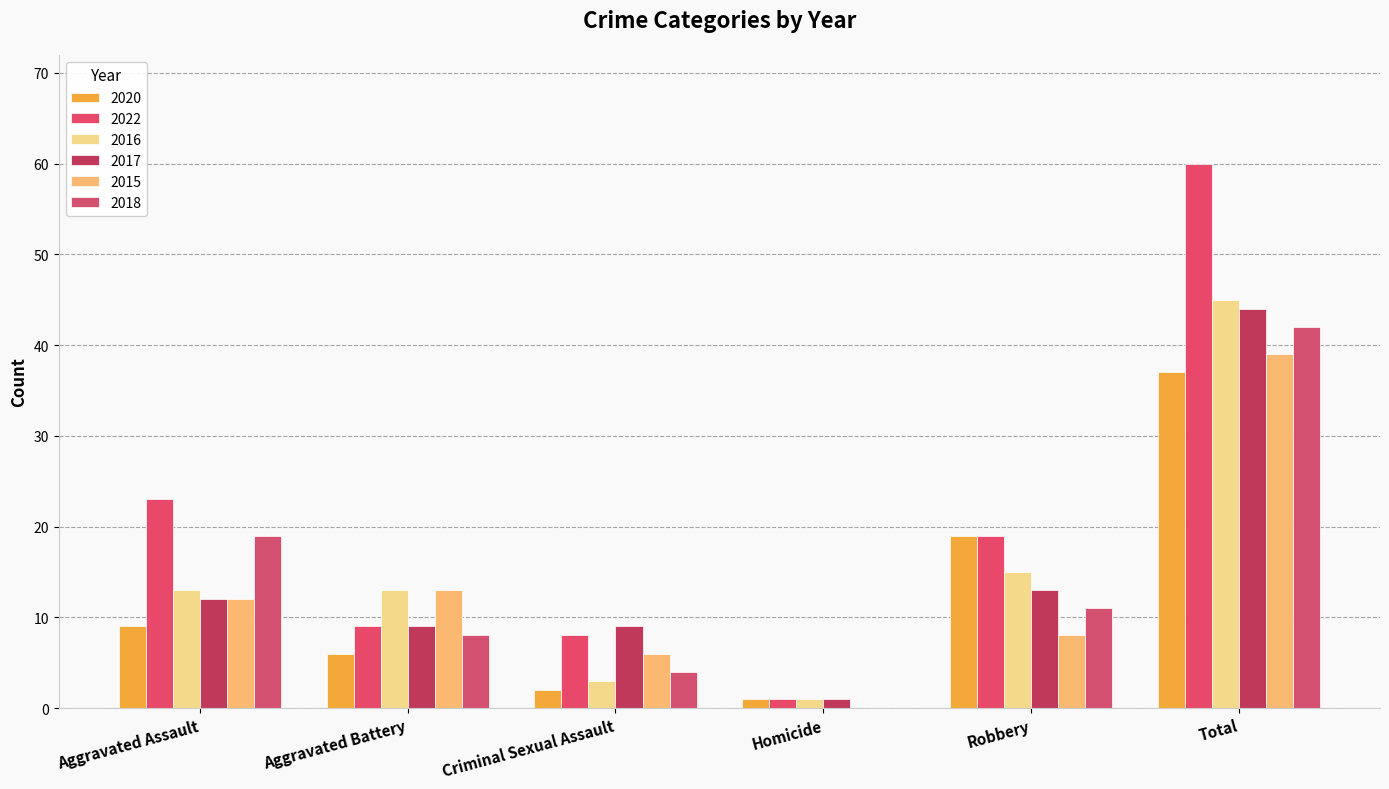

What is the difference between the 2022 values at Robbery and Homicide?

18